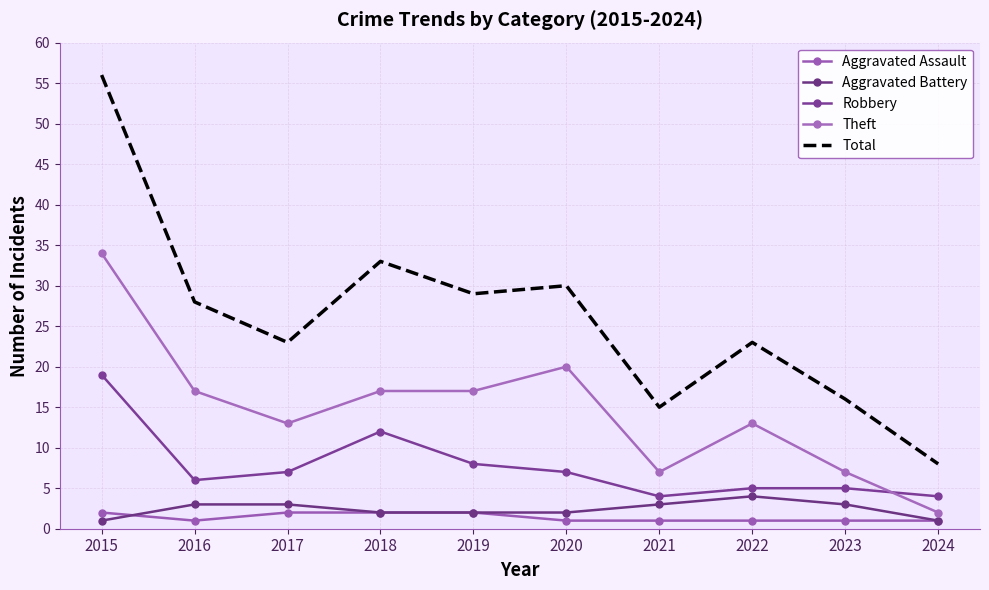

Where is the first local minimum for Aggravated Assault?

2016